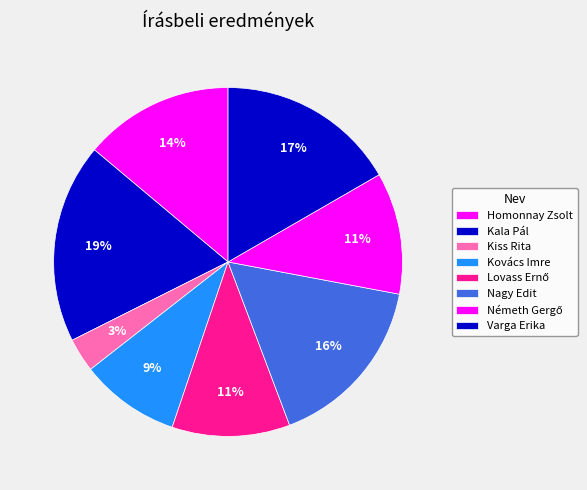

Count the number of slices in the pie.

8